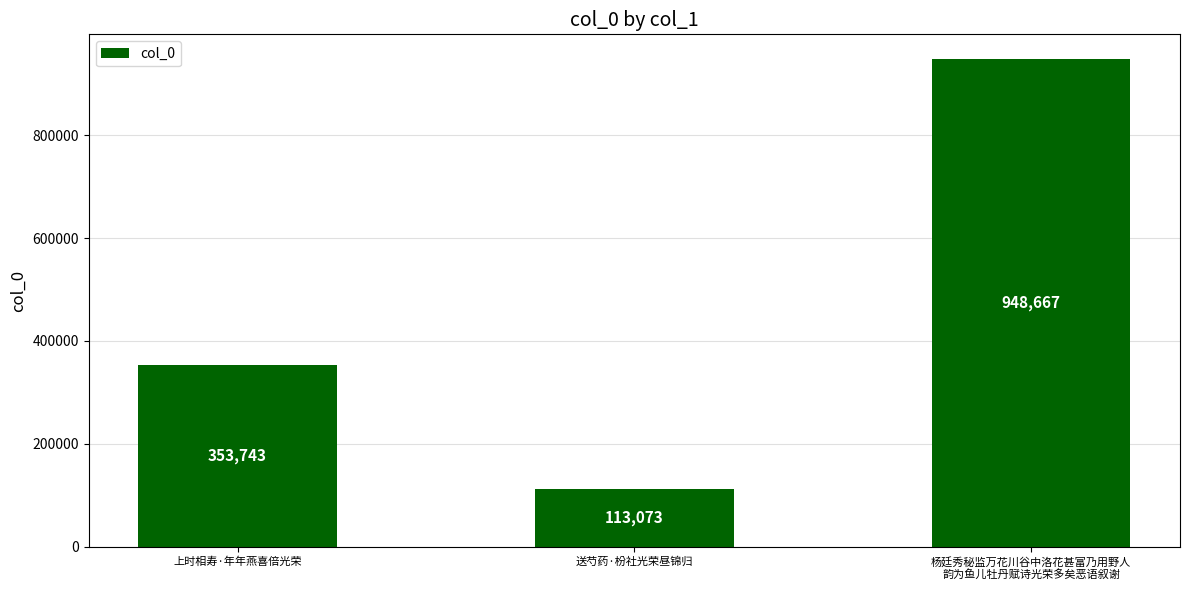

List the labels in order of value, smallest first.

送芍药·枌社光荣昼锦归, 上时相寿·年年燕喜倍光荣, 杨廷秀秘监万花川谷中洛花甚富乃用野人
韵为鱼儿牡丹赋诗光荣多矣恶语叙谢